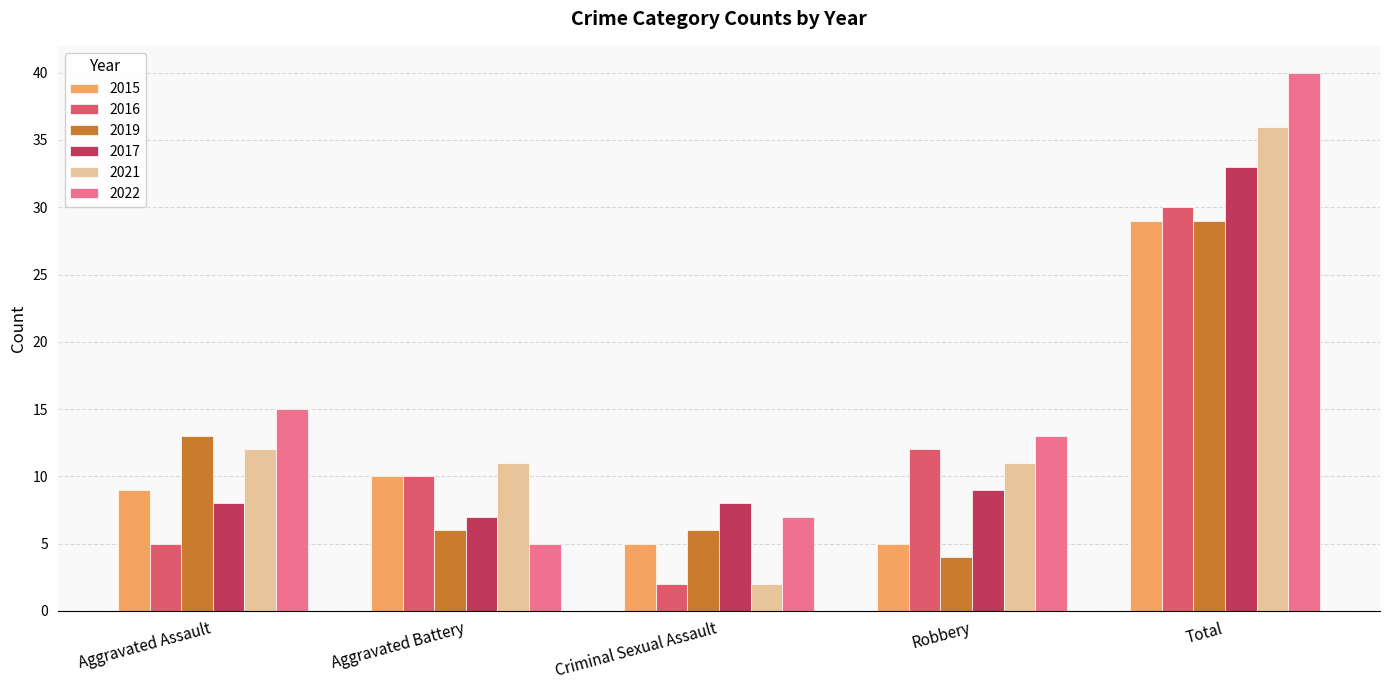

What is the average value of the 2021 series?

14